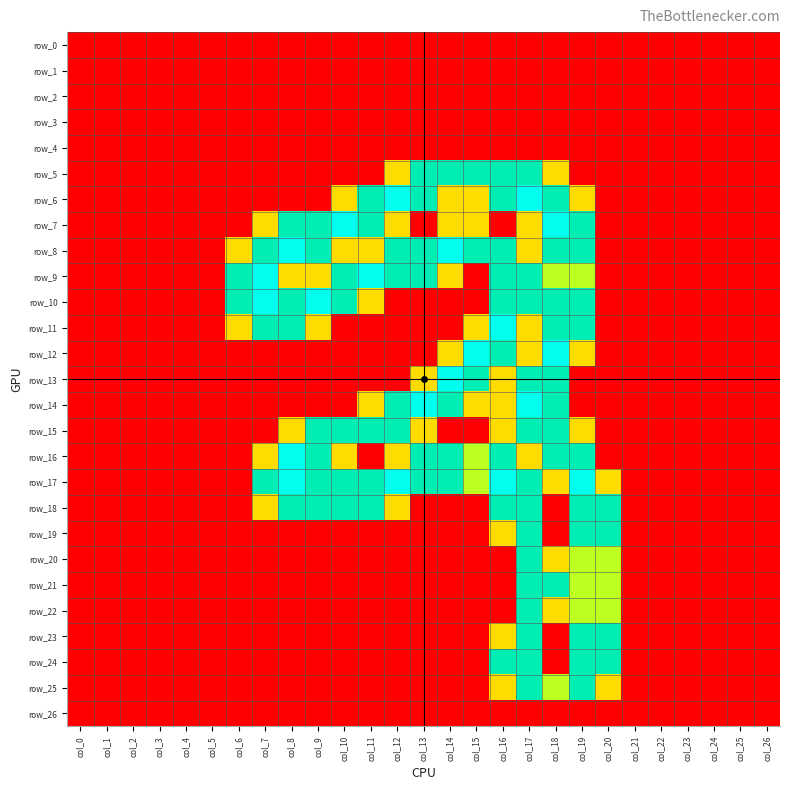

Reading left to right, extract all data points from this chart.

row_0: 0.0	0.0	0.0	0.0	0.0	0.0	0.0	0.0	0.0	0.0	0.0	0.0	0.0	0.0	0.0	0.0	0.0	0.0	0.0	0.0	0.0	0.0	0.0	0.0	0.0	0.0	0.0
row_1: 0.0	0.0	0.0	0.0	0.0	0.0	0.0	0.0	0.0	0.0	0.0	0.0	0.0	0.0	0.0	0.0	0.0	0.0	0.0	0.0	0.0	0.0	0.0	0.0	0.0	0.0	0.0
row_2: 0.0	0.0	0.0	0.0	0.0	0.0	0.0	0.0	0.0	0.0	0.0	0.0	0.0	0.0	0.0	0.0	0.0	0.0	0.0	0.0	0.0	0.0	0.0	0.0	0.0	0.0	0.0
row_3: 0.0	0.0	0.0	0.0	0.0	0.0	0.0	0.0	0.0	0.0	0.0	0.0	0.0	0.0	0.0	0.0	0.0	0.0	0.0	0.0	0.0	0.0	0.0	0.0	0.0	0.0	0.0
row_4: 0.0	0.0	0.0	0.0	0.0	0.0	0.0	0.0	0.0	0.0	0.0	0.0	0.0	0.0	0.0	0.0	0.0	0.0	0.0	0.0	0.0	0.0	0.0	0.0	0.0	0.0	0.0
row_5: 0.0	0.0	0.0	0.0	0.0	0.0	0.0	0.0	0.0	0.0	0.0	0.0	0.8	1.5	1.5	1.5	1.5	1.5	0.8	0.0	0.0	0.0	0.0	0.0	0.0	0.0	0.0
row_6: 0.0	0.0	0.0	0.0	0.0	0.0	0.0	0.0	0.0	0.0	0.8	1.5	2.0	1.5	0.8	0.8	1.5	2.0	1.5	0.8	0.0	0.0	0.0	0.0	0.0	0.0	0.0
row_7: 0.0	0.0	0.0	0.0	0.0	0.0	0.0	0.8	1.5	1.5	2.0	1.5	0.8	0.0	0.8	0.8	0.0	0.8	2.0	1.5	0.0	0.0	0.0	0.0	0.0	0.0	0.0
row_8: 0.0	0.0	0.0	0.0	0.0	0.0	0.8	1.5	2.0	1.5	0.8	0.8	1.5	1.5	2.0	1.5	1.5	0.8	1.5	1.5	0.0	0.0	0.0	0.0	0.0	0.0	0.0
row_9: 0.0	0.0	0.0	0.0	0.0	0.0	1.5	2.0	0.8	0.8	1.5	2.0	1.5	1.5	0.8	0.0	1.5	1.5	1.0	1.0	0.0	0.0	0.0	0.0	0.0	0.0	0.0
row_10: 0.0	0.0	0.0	0.0	0.0	0.0	1.5	2.0	1.5	2.0	1.5	0.8	0.0	0.0	0.0	0.0	1.5	1.5	1.5	1.5	0.0	0.0	0.0	0.0	0.0	0.0	0.0
row_11: 0.0	0.0	0.0	0.0	0.0	0.0	0.8	1.5	1.5	0.8	0.0	0.0	0.0	0.0	0.0	0.8	2.0	0.8	1.5	1.5	0.0	0.0	0.0	0.0	0.0	0.0	0.0
row_12: 0.0	0.0	0.0	0.0	0.0	0.0	0.0	0.0	0.0	0.0	0.0	0.0	0.0	0.0	0.8	2.0	1.5	0.8	2.0	0.8	0.0	0.0	0.0	0.0	0.0	0.0	0.0
row_13: 0.0	0.0	0.0	0.0	0.0	0.0	0.0	0.0	0.0	0.0	0.0	0.0	0.0	0.8	2.0	1.5	0.8	1.5	1.5	0.0	0.0	0.0	0.0	0.0	0.0	0.0	0.0
row_14: 0.0	0.0	0.0	0.0	0.0	0.0	0.0	0.0	0.0	0.0	0.0	0.8	1.5	2.0	1.5	0.8	0.8	2.0	1.5	0.0	0.0	0.0	0.0	0.0	0.0	0.0	0.0
row_15: 0.0	0.0	0.0	0.0	0.0	0.0	0.0	0.0	0.8	1.5	1.5	1.5	1.5	0.8	0.0	0.0	0.8	1.5	1.5	0.8	0.0	0.0	0.0	0.0	0.0	0.0	0.0
row_16: 0.0	0.0	0.0	0.0	0.0	0.0	0.0	0.8	2.0	1.5	0.8	0.0	0.8	1.5	1.5	1.0	1.5	0.8	1.5	1.5	0.0	0.0	0.0	0.0	0.0	0.0	0.0
row_17: 0.0	0.0	0.0	0.0	0.0	0.0	0.0	1.5	2.0	1.5	1.5	1.5	2.0	1.5	1.5	1.0	2.0	1.5	0.8	2.0	0.8	0.0	0.0	0.0	0.0	0.0	0.0
row_18: 0.0	0.0	0.0	0.0	0.0	0.0	0.0	0.8	1.5	1.5	1.5	1.5	0.8	0.0	0.0	0.0	1.5	1.5	0.0	1.5	1.5	0.0	0.0	0.0	0.0	0.0	0.0
row_19: 0.0	0.0	0.0	0.0	0.0	0.0	0.0	0.0	0.0	0.0	0.0	0.0	0.0	0.0	0.0	0.0	0.8	1.5	0.0	1.5	1.5	0.0	0.0	0.0	0.0	0.0	0.0
row_20: 0.0	0.0	0.0	0.0	0.0	0.0	0.0	0.0	0.0	0.0	0.0	0.0	0.0	0.0	0.0	0.0	0.0	1.5	0.8	1.0	1.0	0.0	0.0	0.0	0.0	0.0	0.0
row_21: 0.0	0.0	0.0	0.0	0.0	0.0	0.0	0.0	0.0	0.0	0.0	0.0	0.0	0.0	0.0	0.0	0.0	1.5	1.5	1.0	1.0	0.0	0.0	0.0	0.0	0.0	0.0
row_22: 0.0	0.0	0.0	0.0	0.0	0.0	0.0	0.0	0.0	0.0	0.0	0.0	0.0	0.0	0.0	0.0	0.0	1.5	0.8	1.0	1.0	0.0	0.0	0.0	0.0	0.0	0.0
row_23: 0.0	0.0	0.0	0.0	0.0	0.0	0.0	0.0	0.0	0.0	0.0	0.0	0.0	0.0	0.0	0.0	0.8	1.5	0.0	1.5	1.5	0.0	0.0	0.0	0.0	0.0	0.0
row_24: 0.0	0.0	0.0	0.0	0.0	0.0	0.0	0.0	0.0	0.0	0.0	0.0	0.0	0.0	0.0	0.0	1.5	1.5	0.0	1.5	1.5	0.0	0.0	0.0	0.0	0.0	0.0
row_25: 0.0	0.0	0.0	0.0	0.0	0.0	0.0	0.0	0.0	0.0	0.0	0.0	0.0	0.0	0.0	0.0	0.8	1.5	1.0	1.5	0.8	0.0	0.0	0.0	0.0	0.0	0.0
row_26: 0.0	0.0	0.0	0.0	0.0	0.0	0.0	0.0	0.0	0.0	0.0	0.0	0.0	0.0	0.0	0.0	0.0	0.0	0.0	0.0	0.0	0.0	0.0	0.0	0.0	0.0	0.0